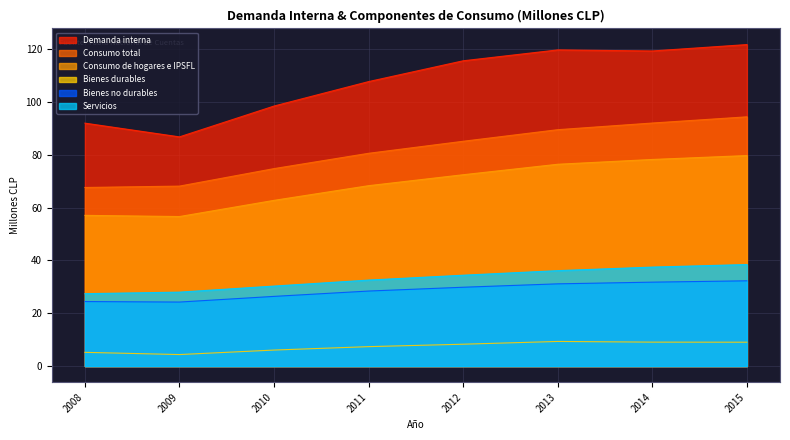

True or false: Bienes no durables and Servicios cross at least once.

False